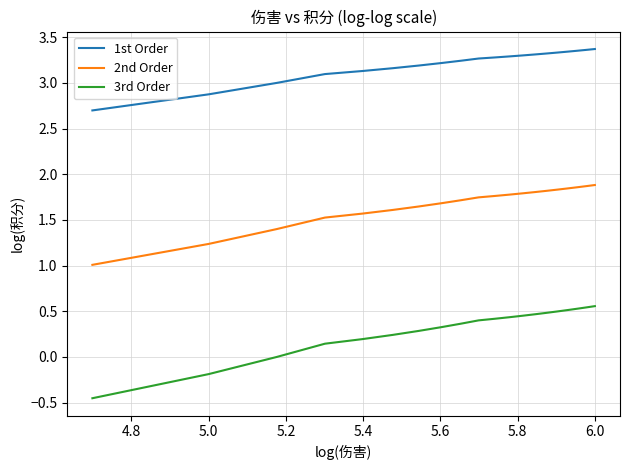

True or false: 1st Order and 2nd Order intersect in this chart.

False